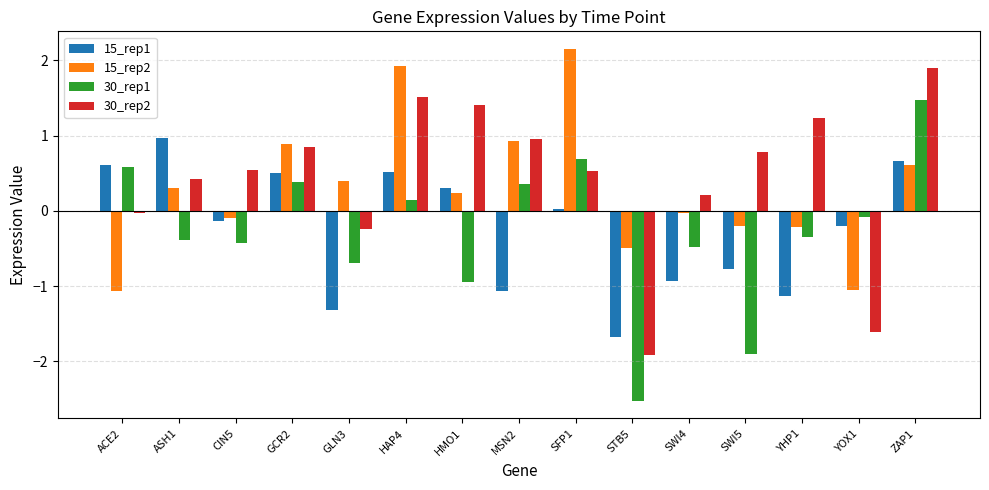

At which category does the chart reach its minimum across all series?

STB5